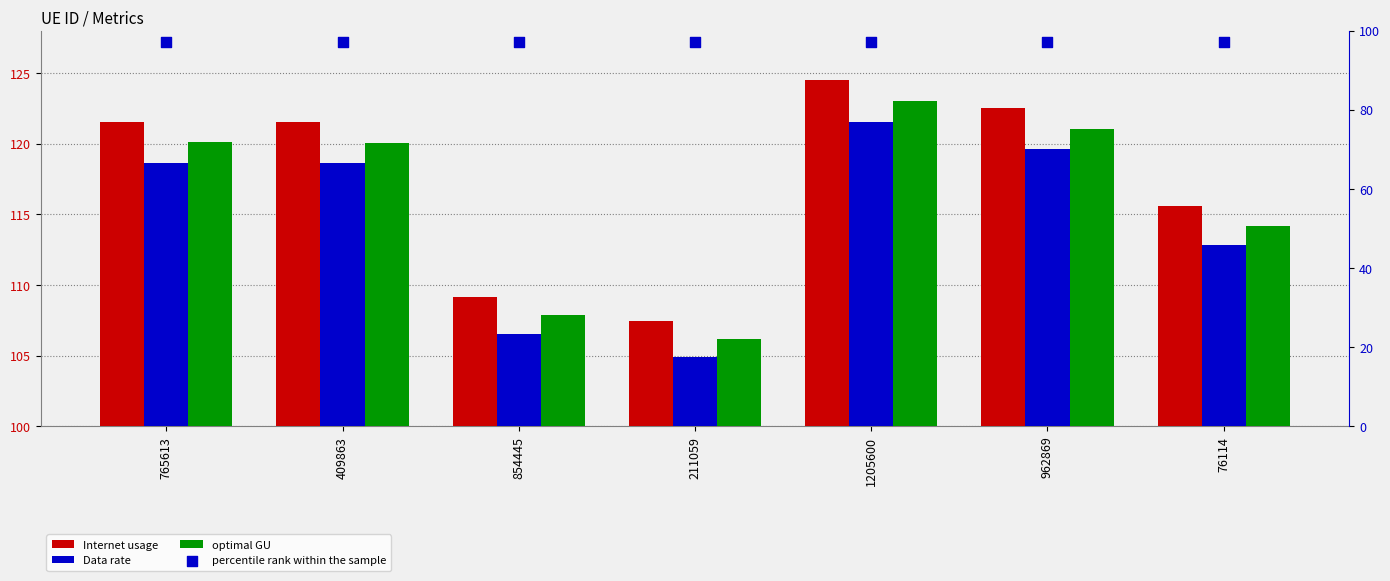

Which series has the largest total across all categories?

Internet usage